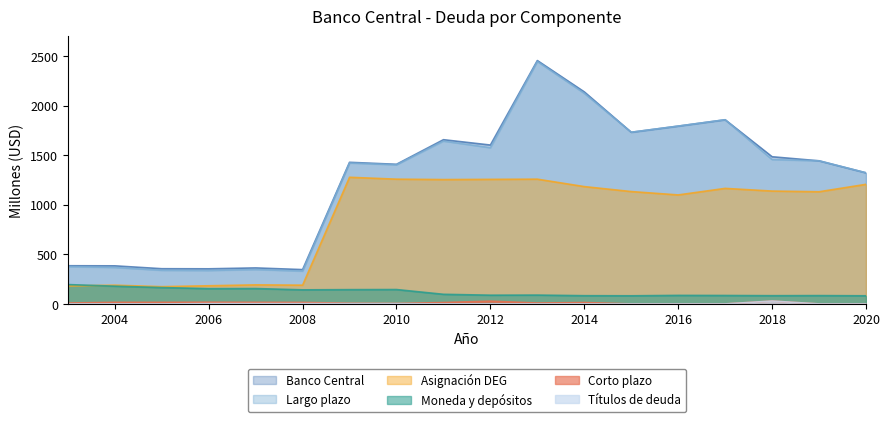

True or false: Largo plazo and Banco Central cross at least once.

False